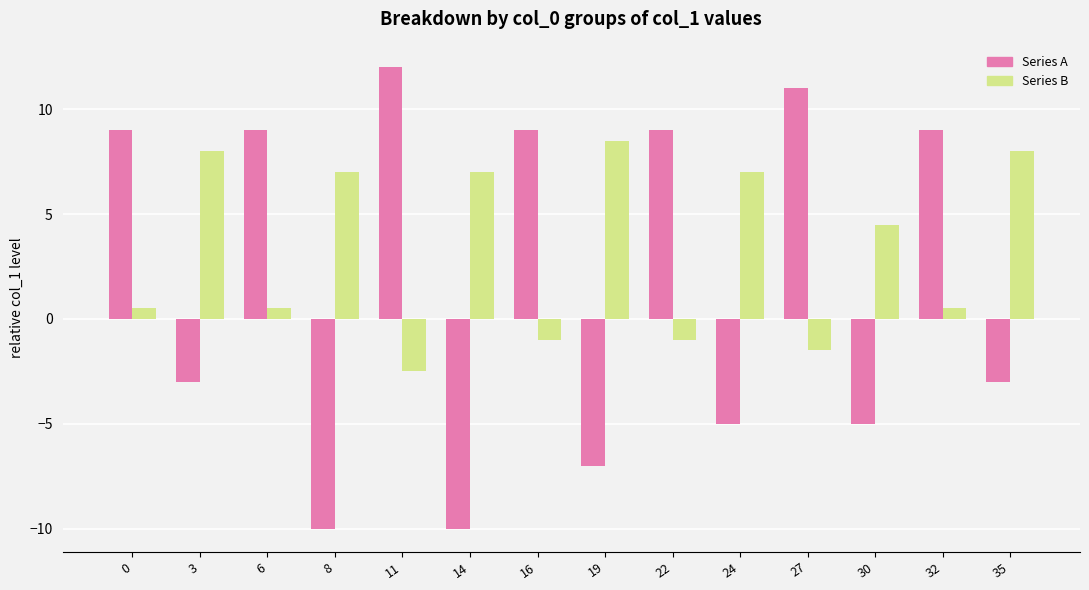

What is the minimum value for Series B?

-2.5